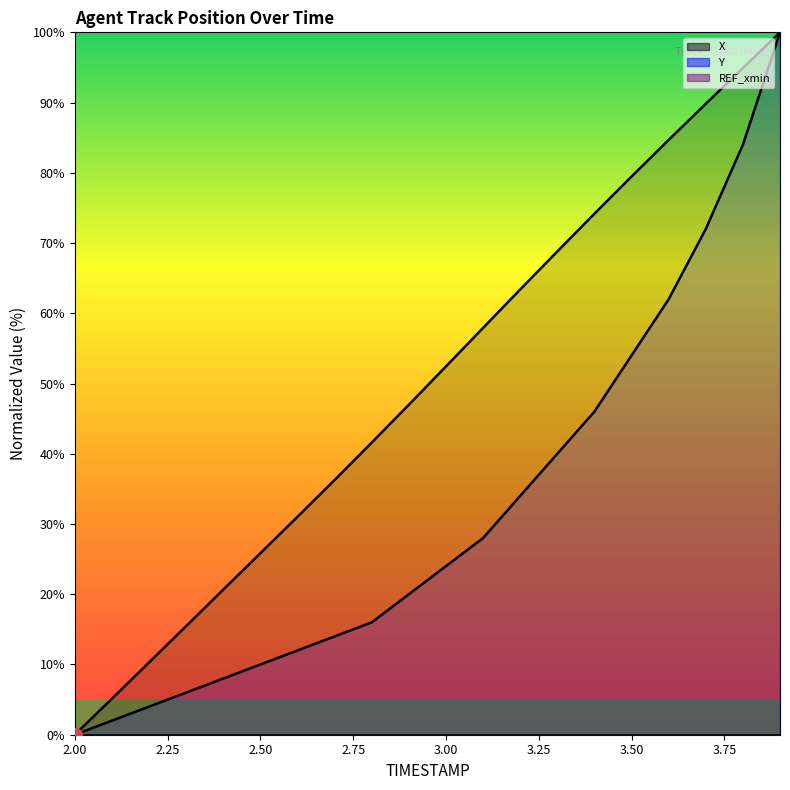

What is the greatest value displayed?

100.0